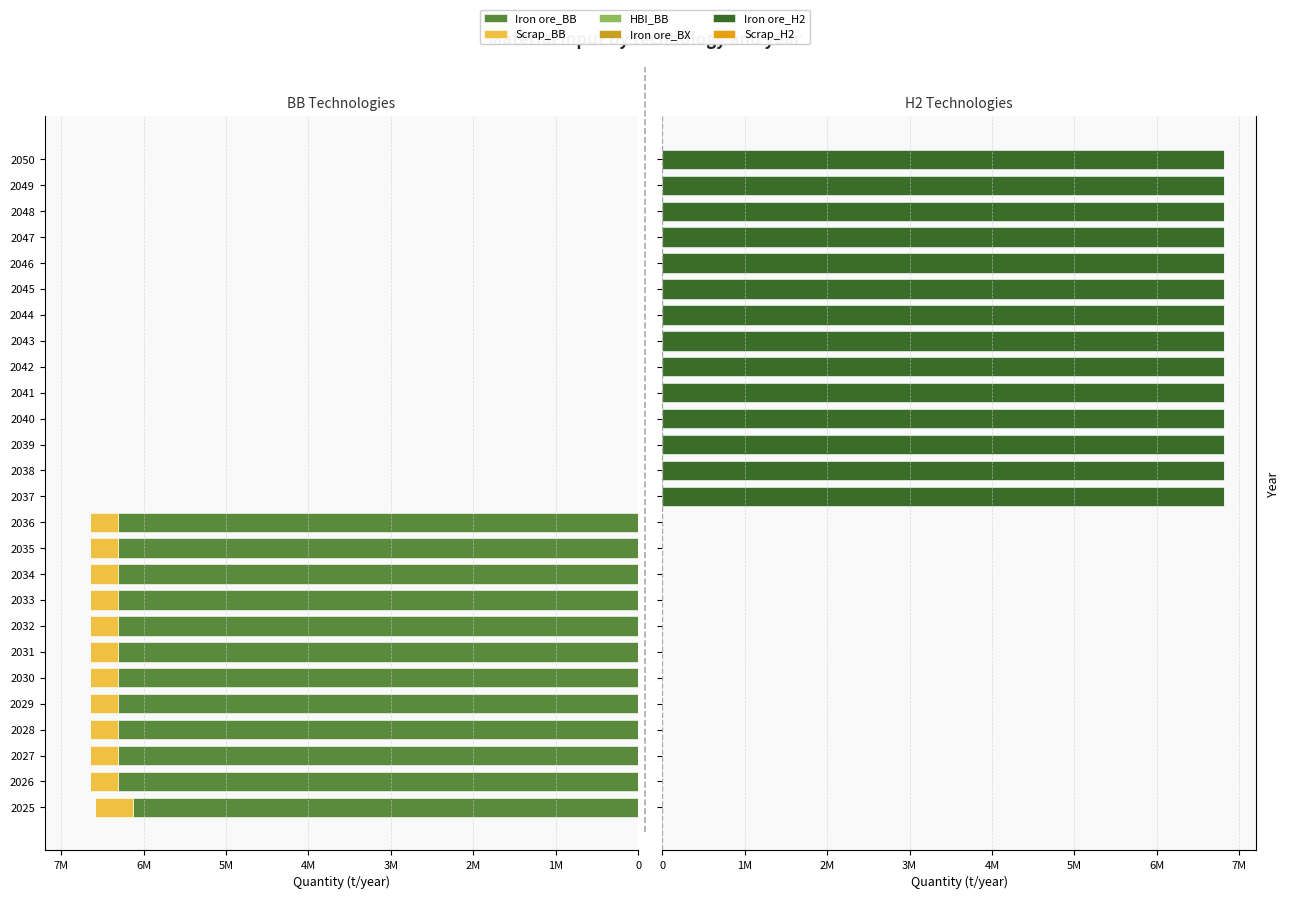

List the series in order of their peak value, highest first.

Iron ore_H2, Iron ore_BB, Scrap_BB, HBI_BB, Iron ore_BX, Scrap_H2